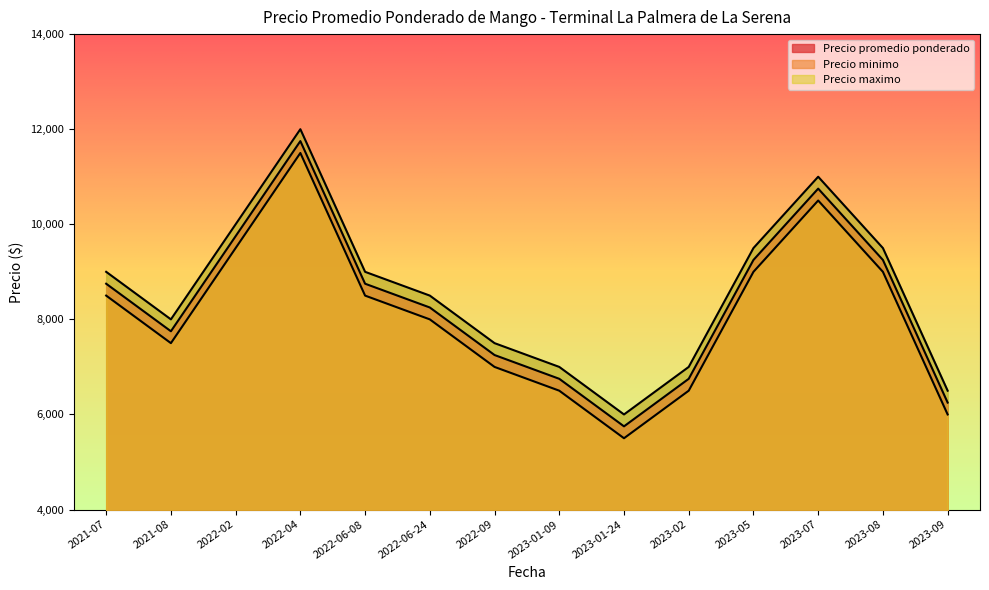

How many values in the Precio promedio ponderado series exceed 8750?

5